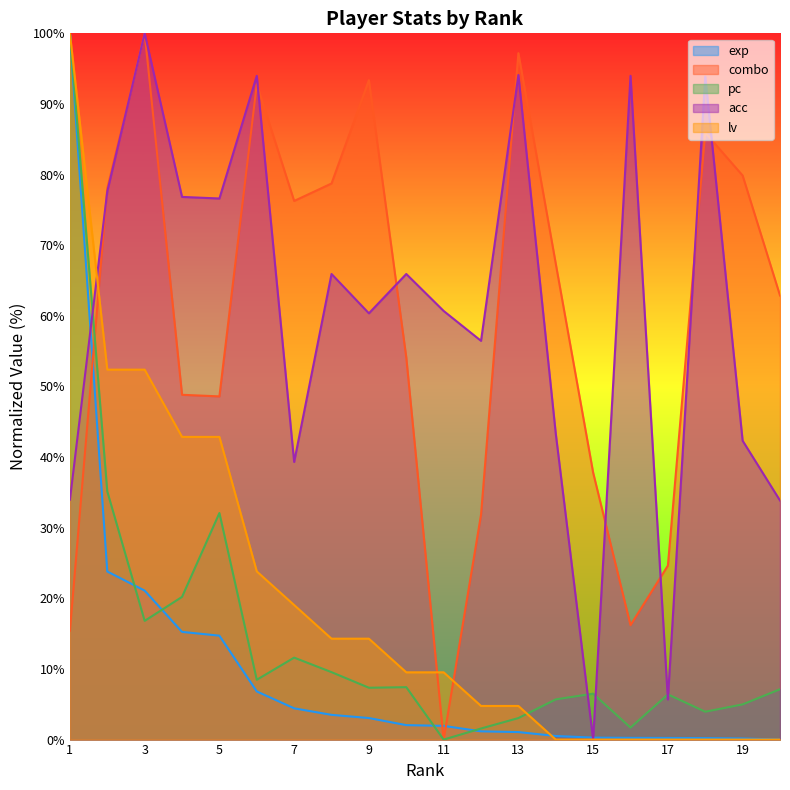

How many lines are shown in the chart?

5